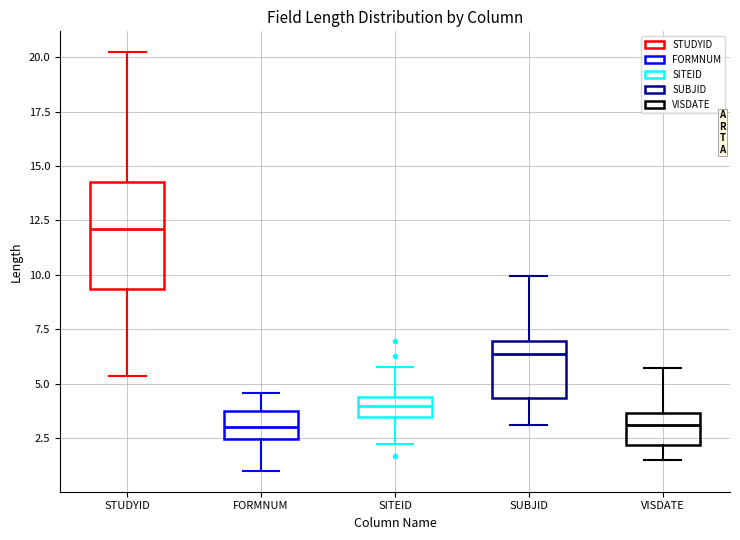

Which box is the tallest, from its lower edge to its upper edge?

STUDYID